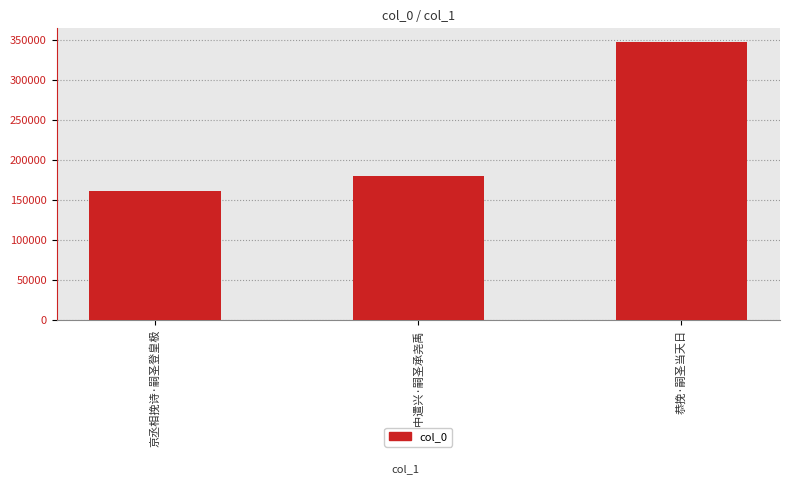

What is the sum of the values at 京丞相挽诗·嗣圣登皇极 and 恭挽·嗣圣当天日?

509062